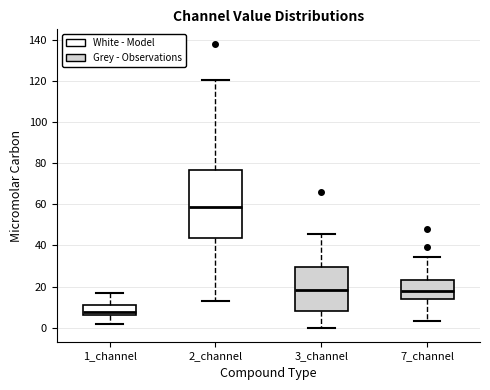

Which box has the lowest median line?

1_channel